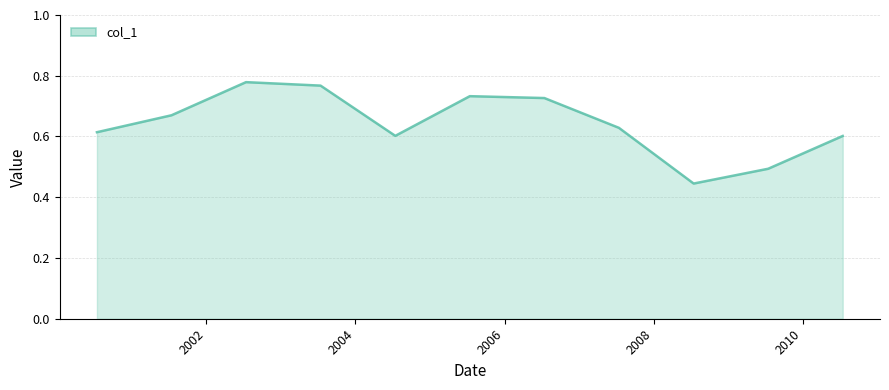

What is the difference between the maximum and minimum values?

0.3